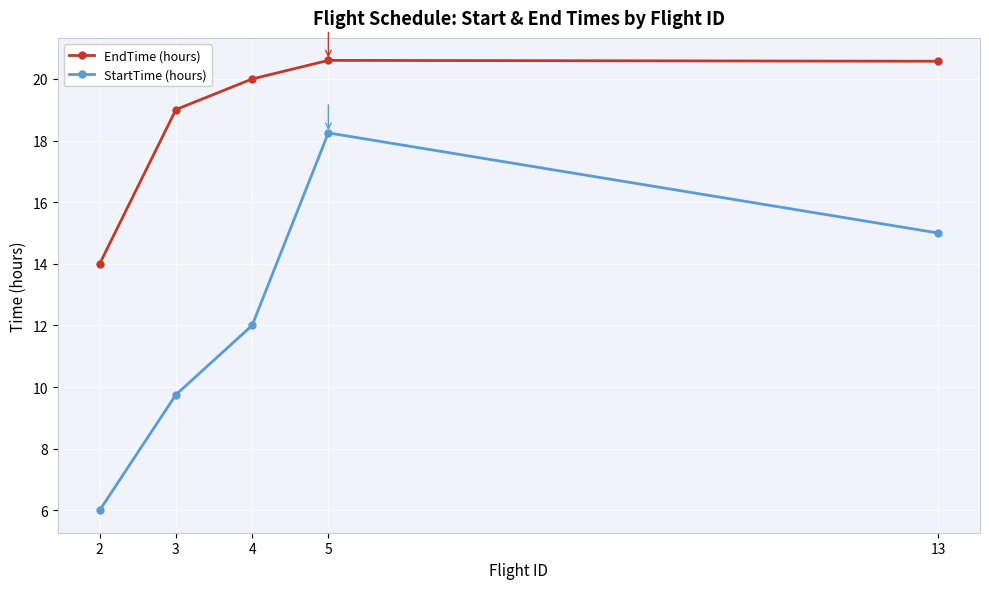

How many interior local peaks does the StartTime (hours) series have?

1